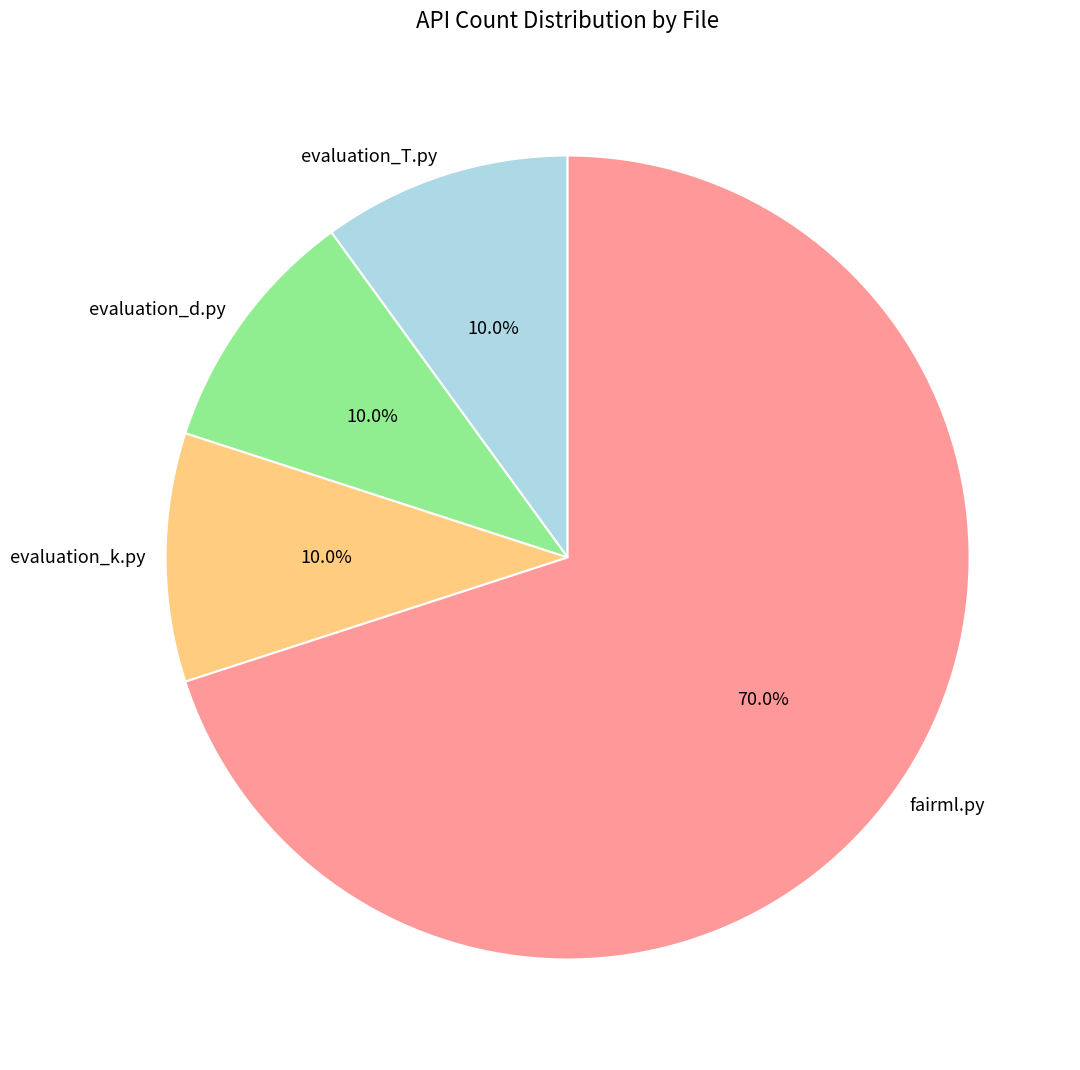

Combined, do evaluation_k.py and evaluation_d.py account for over 50%?

No